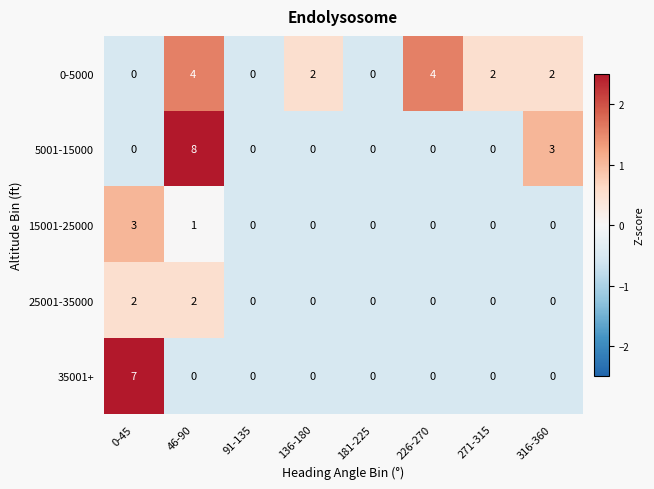

Which label corresponds to the largest value in the chart?

46-90